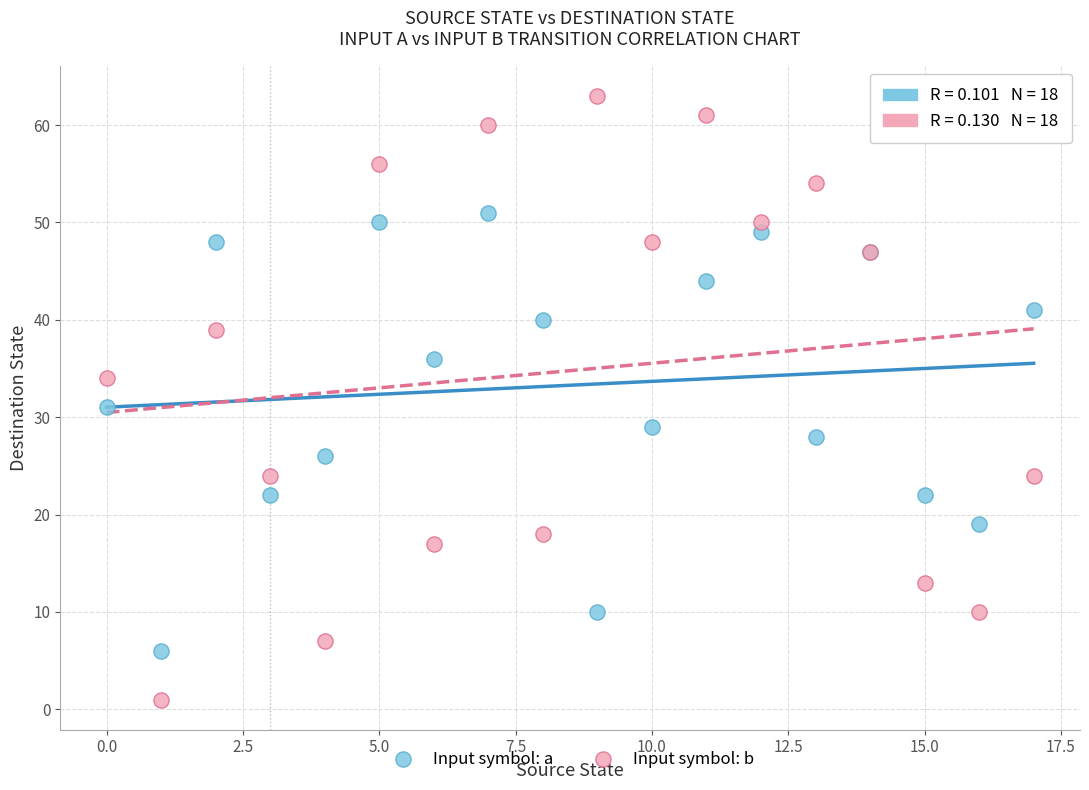

Which series contains the highest Y value?

Input symbol: b